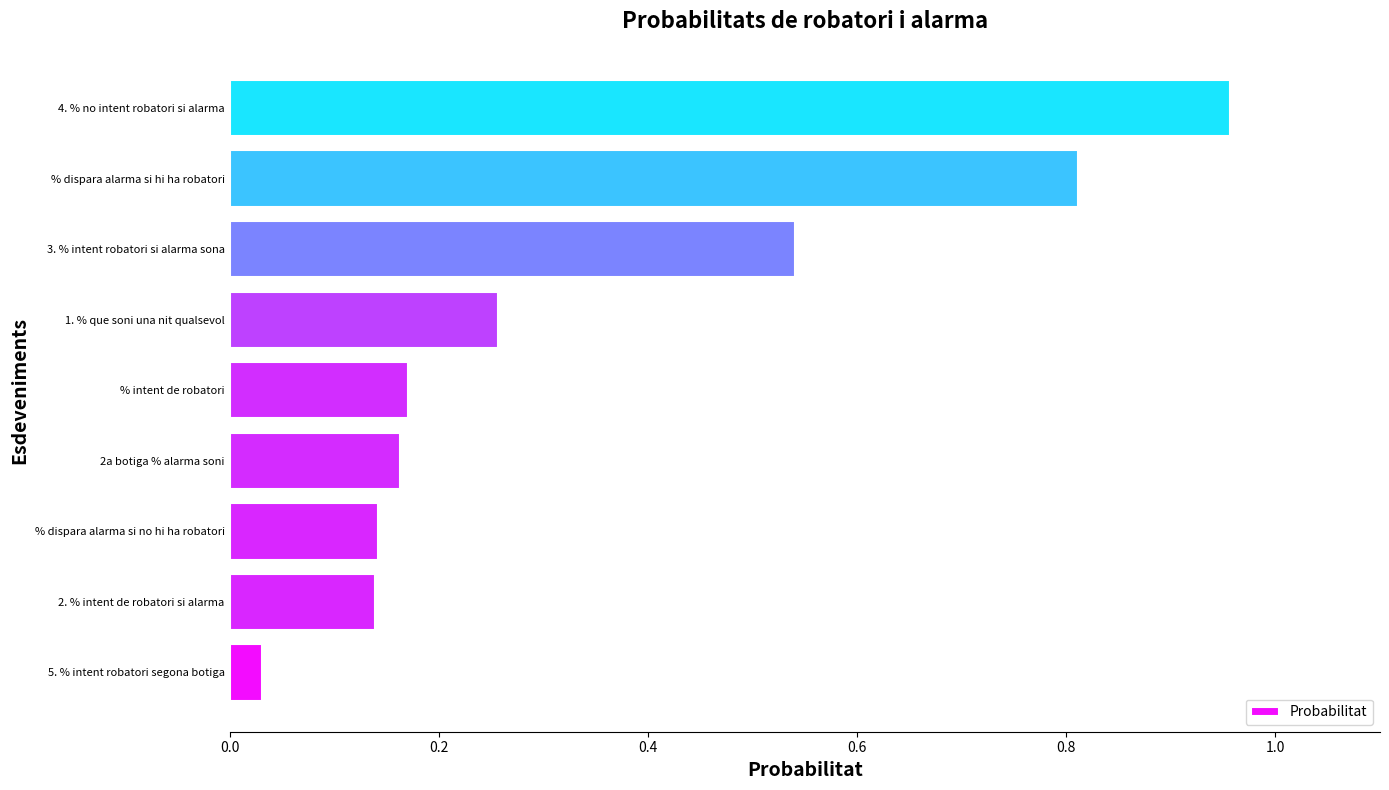

What is the difference between the second highest and minimum values?

0.8